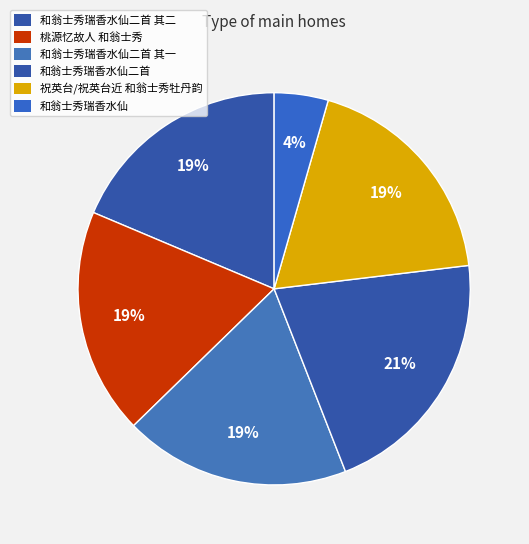

Rank the categories by value from lowest to highest.

和翁士秀瑞香水仙, 和翁士秀瑞香水仙二首 其二, 和翁士秀瑞香水仙二首 其一, 祝英台/祝英台近 和翁士秀牡丹韵, 桃源忆故人 和翁士秀, 和翁士秀瑞香水仙二首